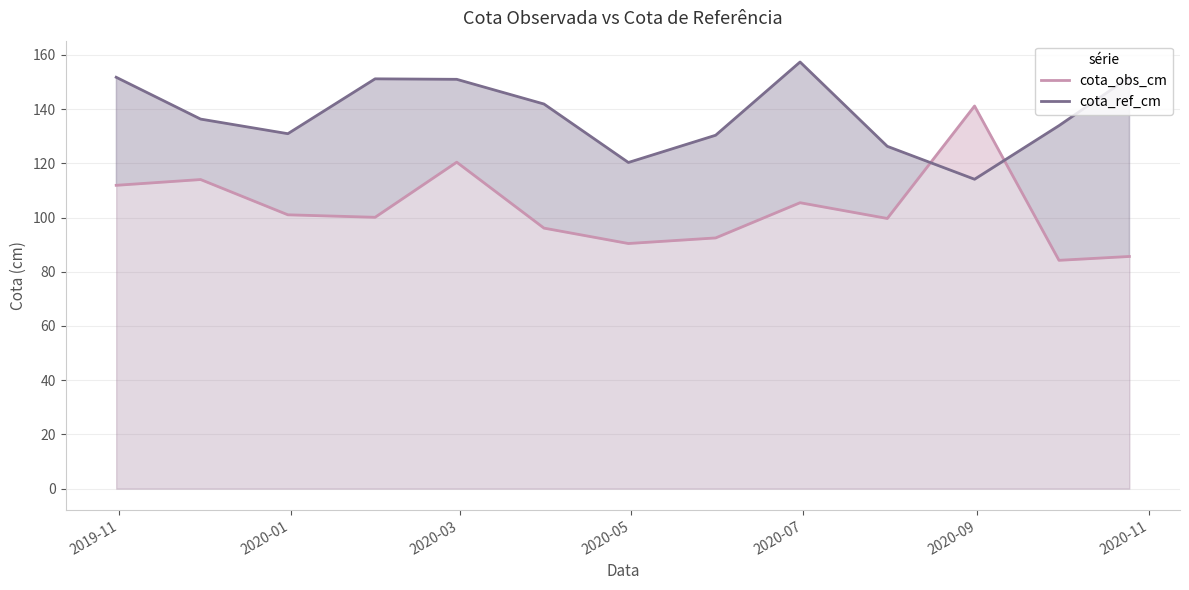

Which series has the largest total across all categories?

cota_ref_cm